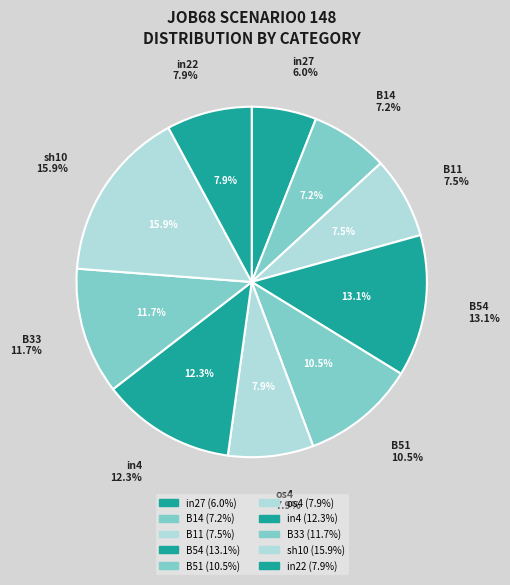

How many slices are in this pie chart?

10